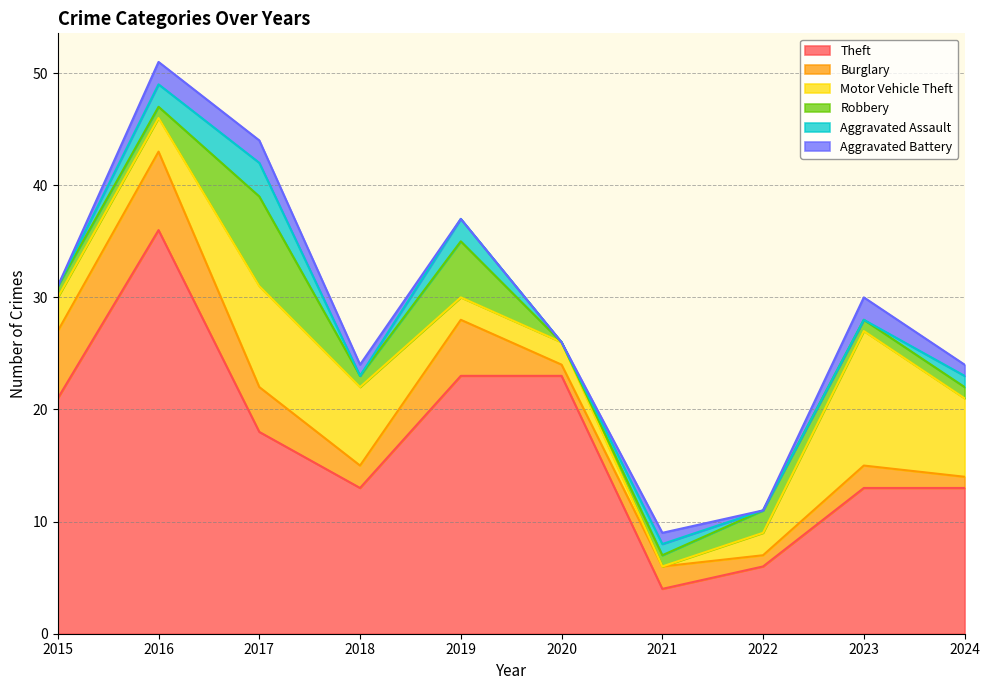

At 2023, list the series in order from smallest to largest.

Aggravated Assault, Robbery, Burglary, Aggravated Battery, Motor Vehicle Theft, Theft